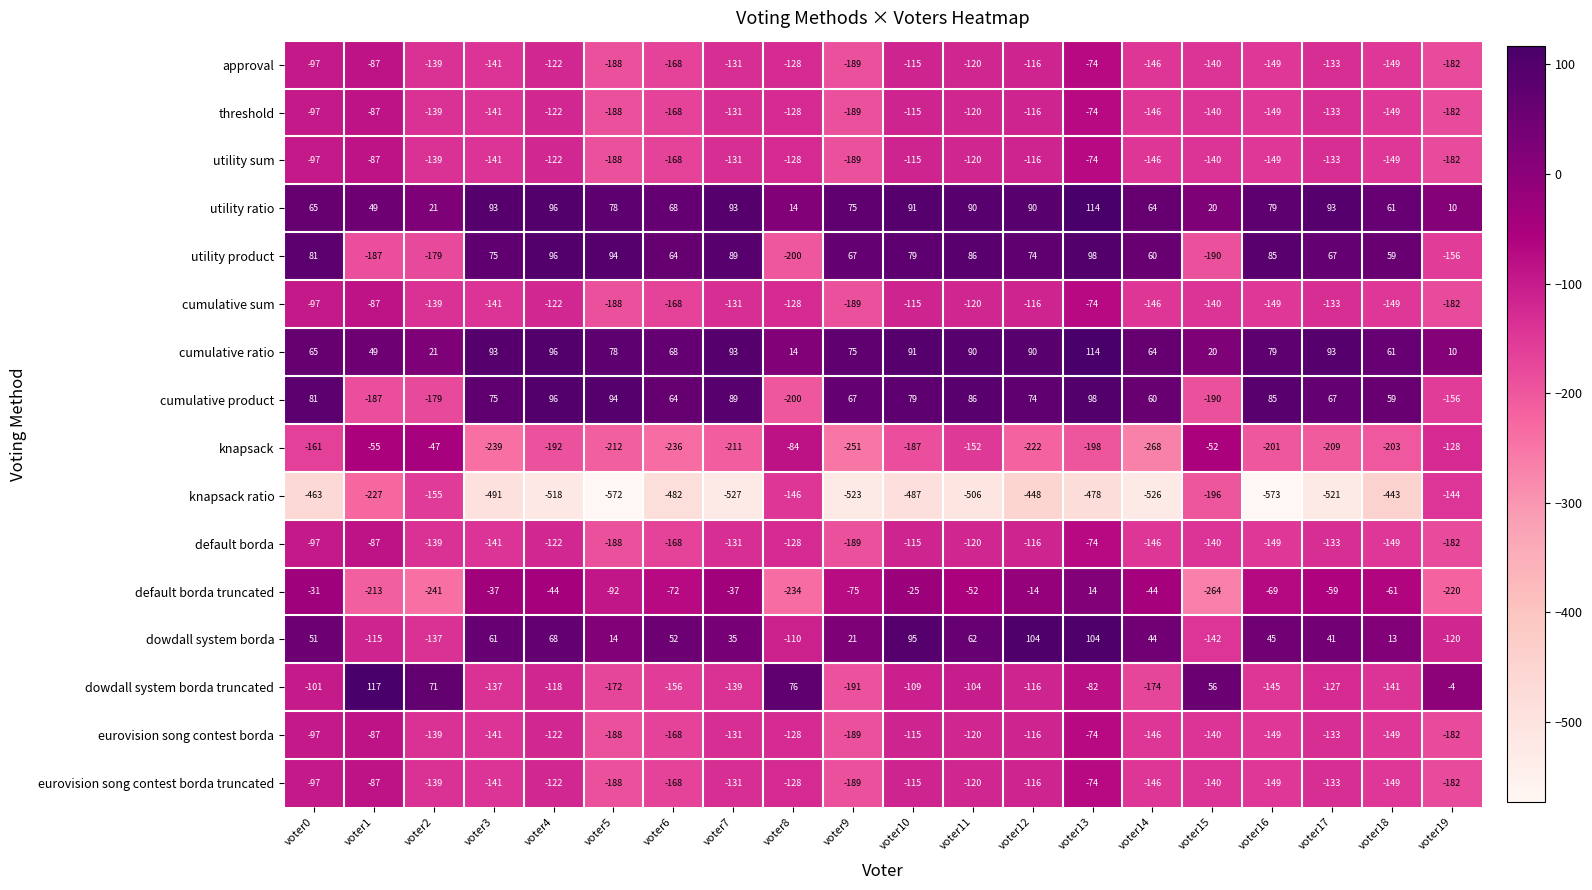

True or false: default borda truncated has a value of -49 at voter7.

False